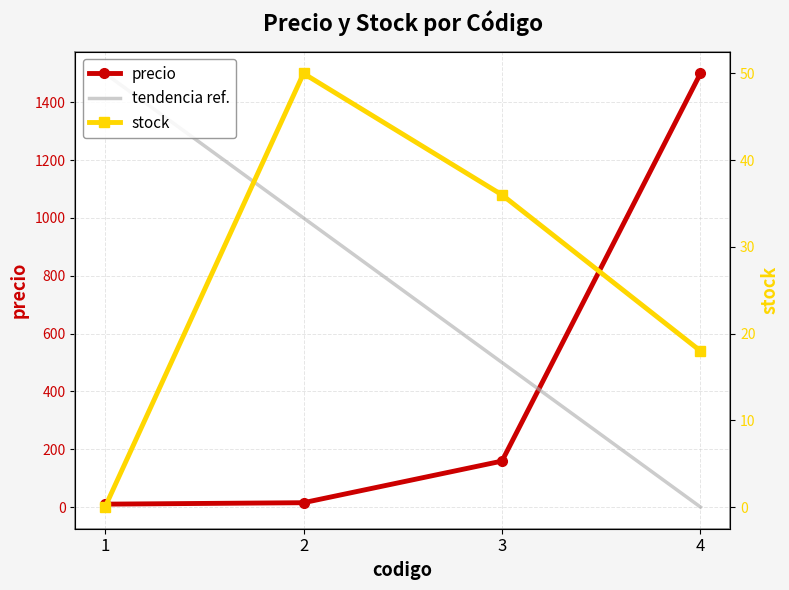

At 2, list the series in order from smallest to largest.

precio, stock, tendencia ref.